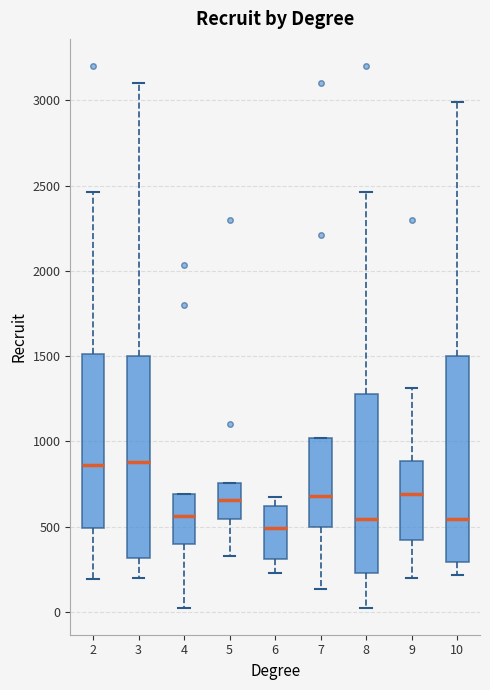

Reading left to right, transcribe this box plot: for each box, give where its median line is, the range the box spans, and where its two whiskers end, as read against the y-axis. The values are not printed on the chart, so give them approximately, as read against the axis.

2: median 850, box 500 to 1500, whiskers 200 to 2450
3: median 900, box 300 to 1500, whiskers 200 to 3100
4: median 550, box 400 to 700, whiskers 50 to 700
5: median 650, box 550 to 750, whiskers 350 to 750
6: median 500, box 300 to 600, whiskers 250 to 700
7: median 700, box 500 to 1000, whiskers 150 to 1000
8: median 550, box 250 to 1300, whiskers 50 to 2450
9: median 700, box 400 to 900, whiskers 200 to 1300
10: median 550, box 300 to 1500, whiskers 200 to 3000